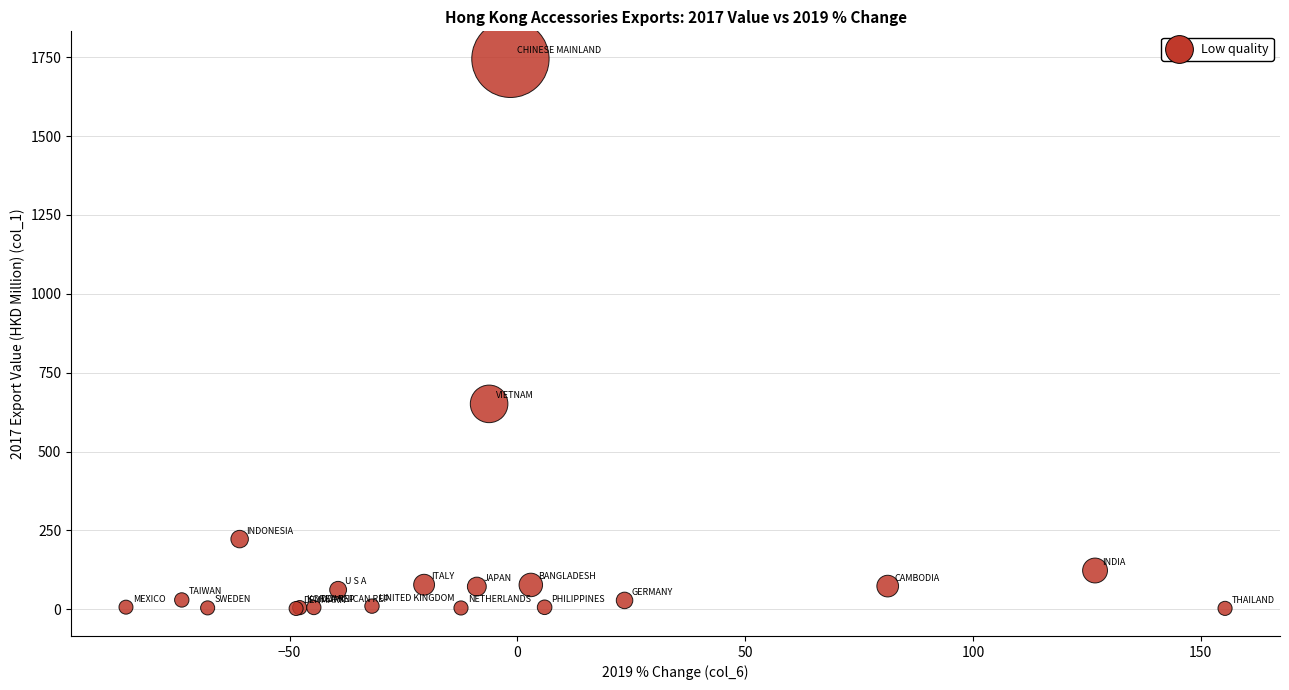

What Y value in the scatter plot is closest to 873?

651.3